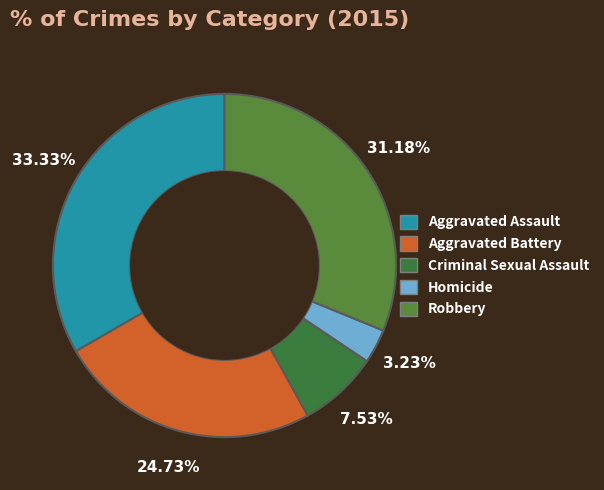

Between Criminal Sexual Assault and Homicide, which is larger?

Criminal Sexual Assault